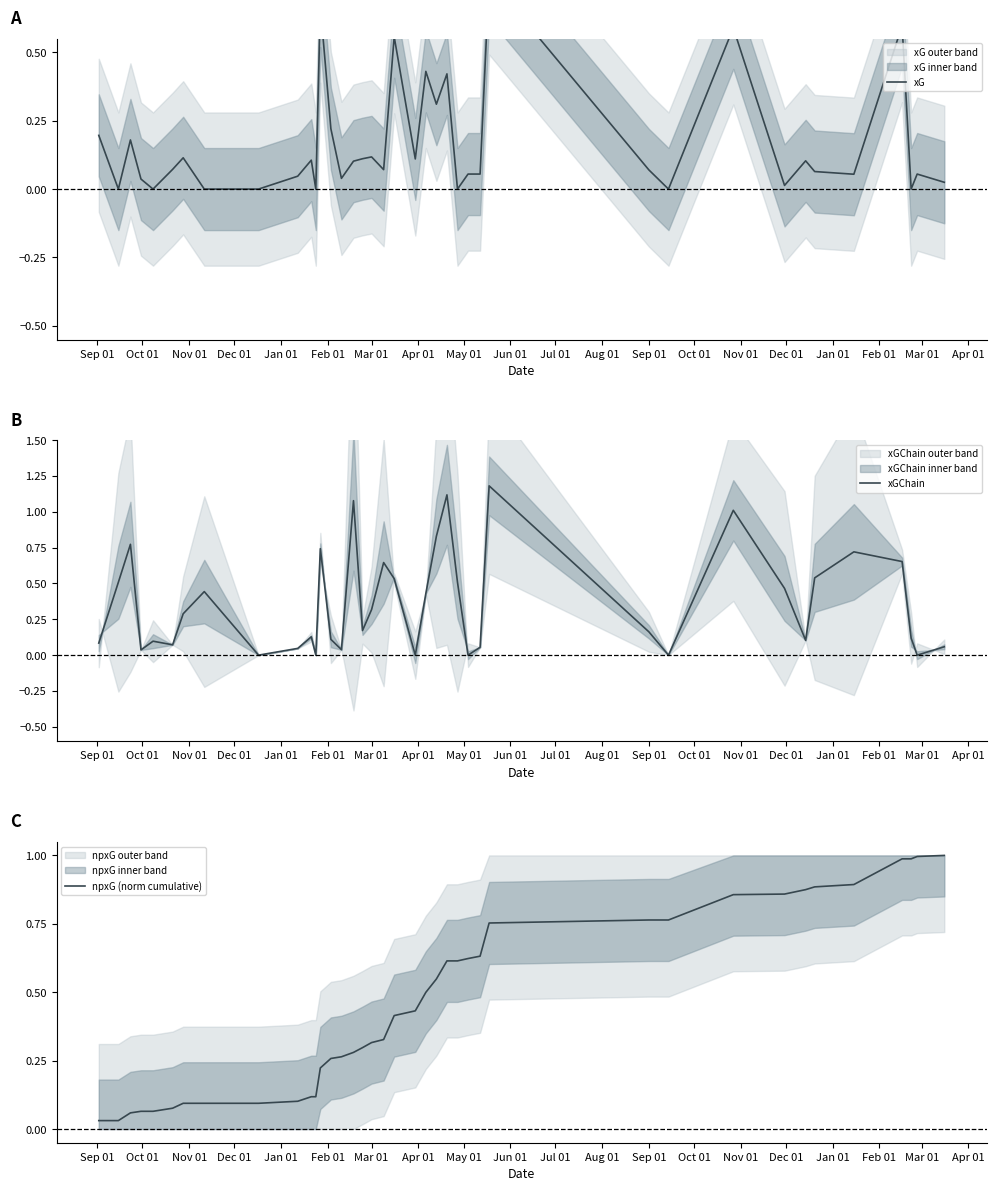

At which category does the chart reach its minimum across all series?

Oct 01